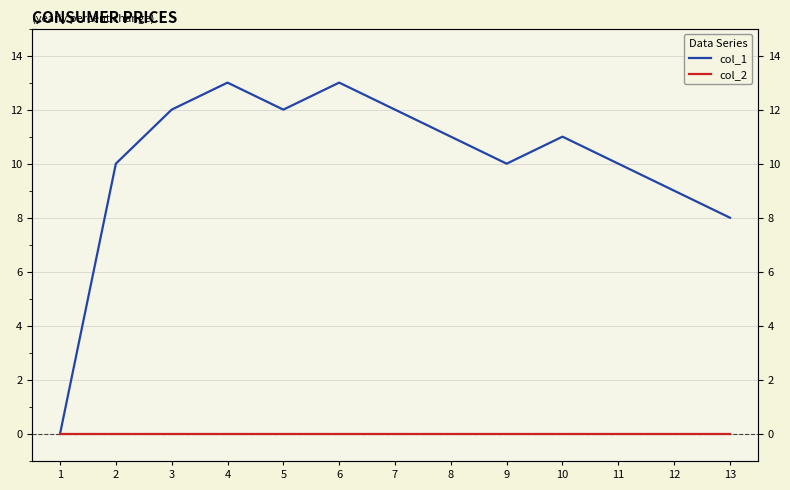

How many values in col_1 are above zero?

12